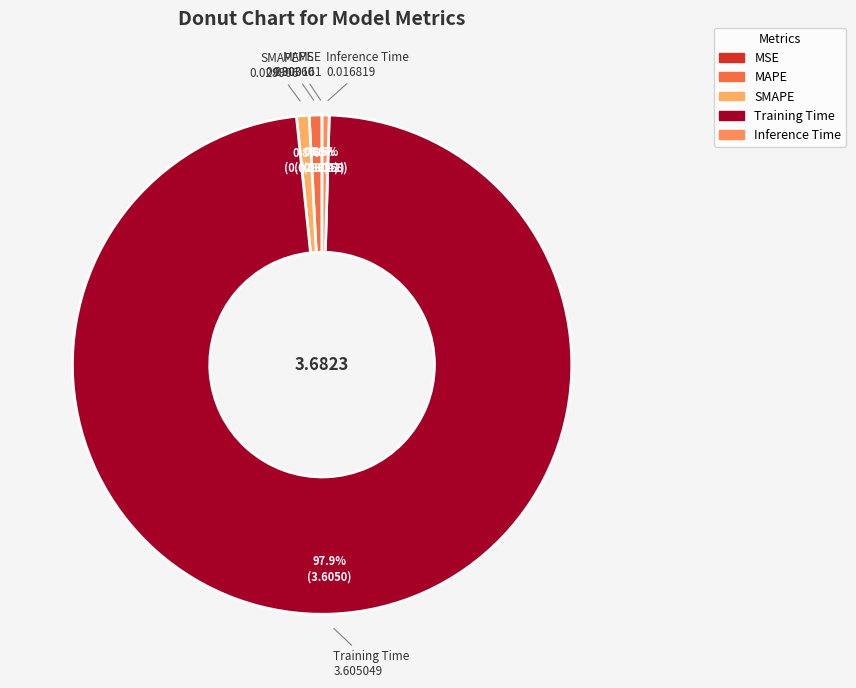

Between SMAPE and Training Time, which is larger?

Training Time